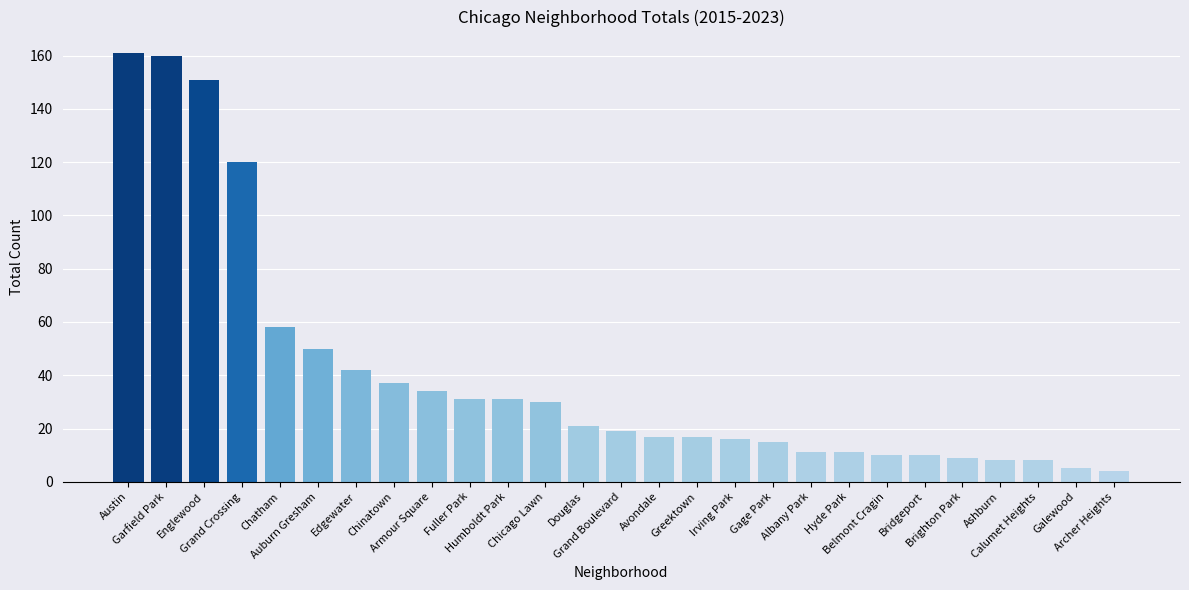

How many series are shown in this chart?

1